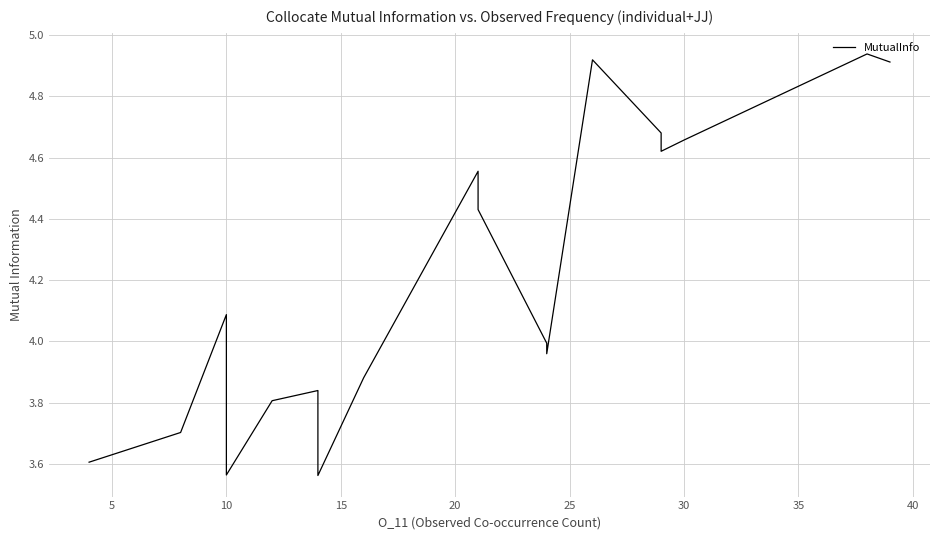

How many interior local peaks (higher than both neighbors) does the data have?

5